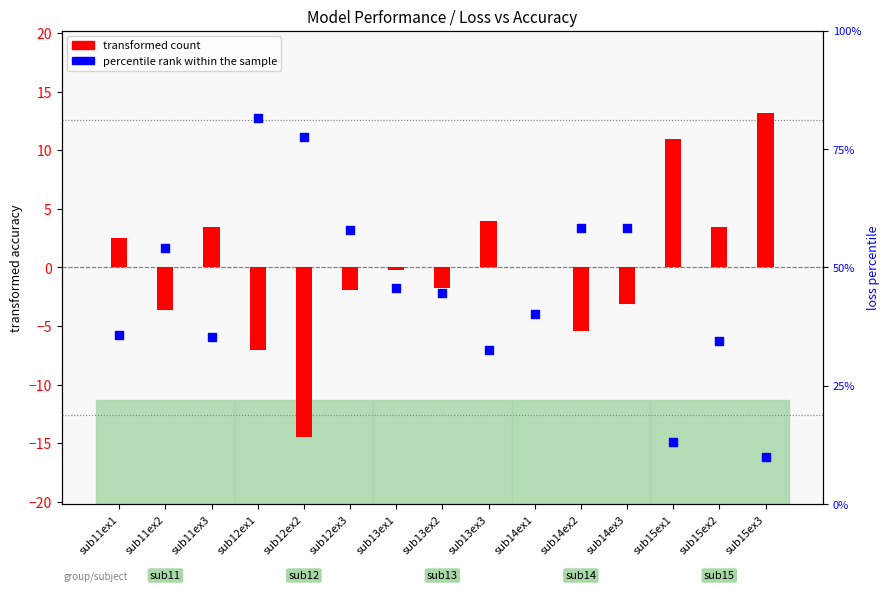

What is the total value across all series at sub14ex2?

52.9